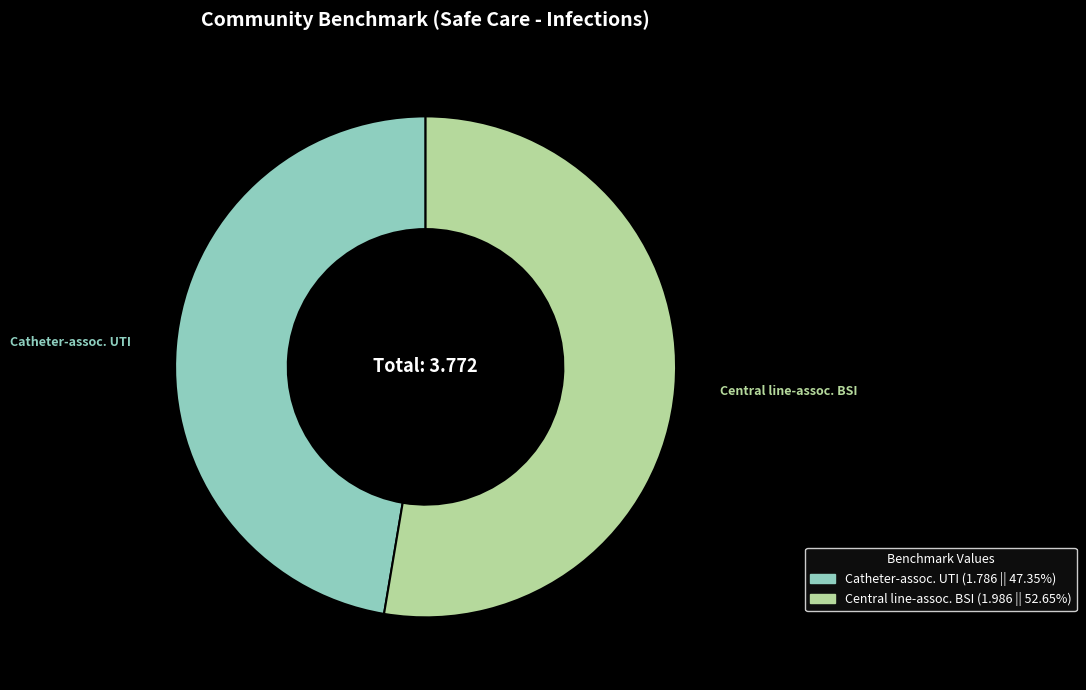

Count the number of slices in the pie.

2